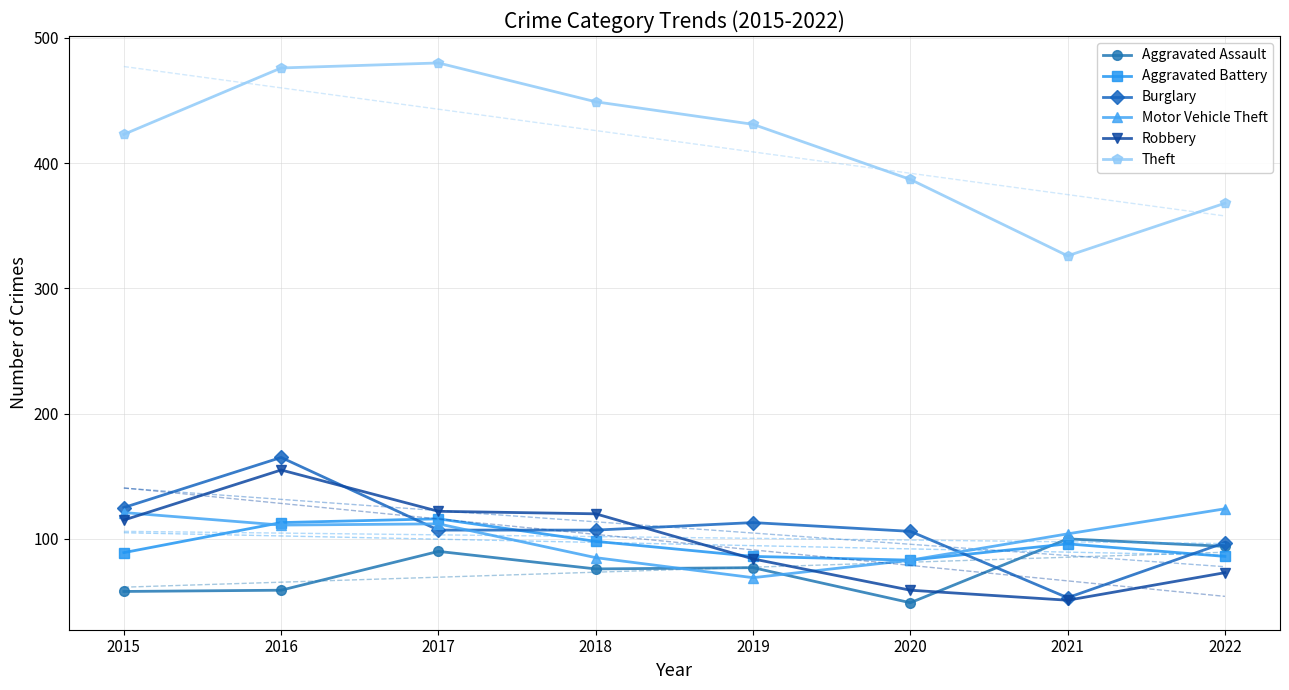

What is the value of the Robbery point at the 7th from the left?

51